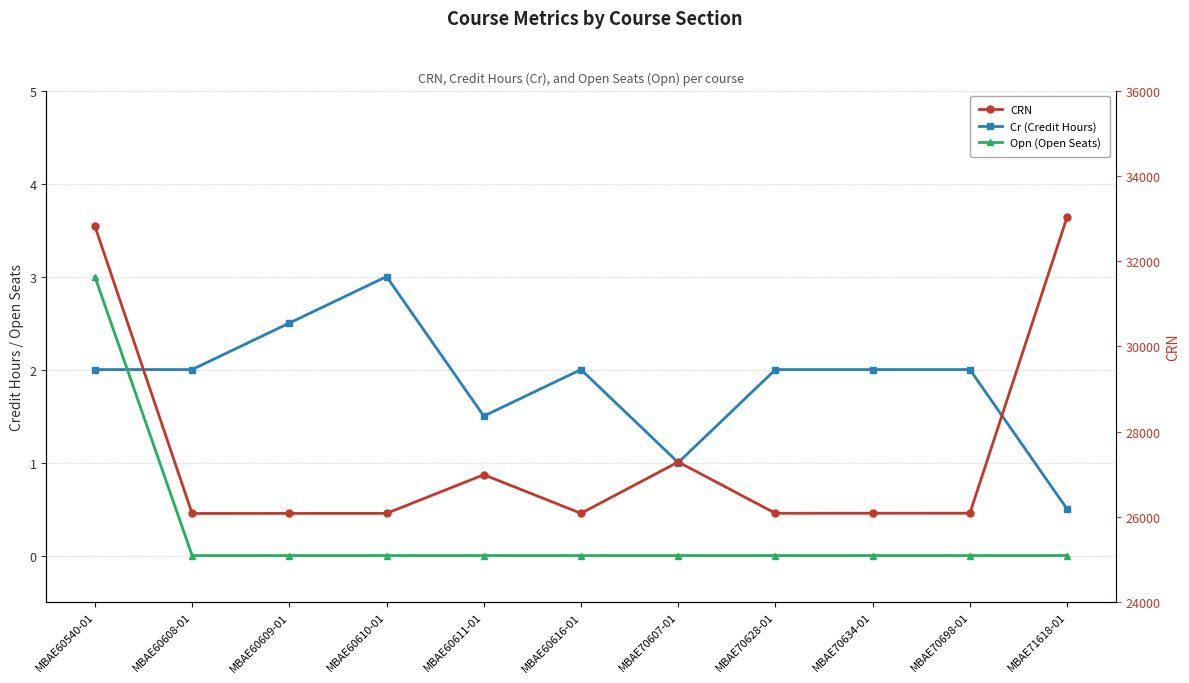

The value of CRN at MBAE60610-01 is 34393.2. True or false?

False